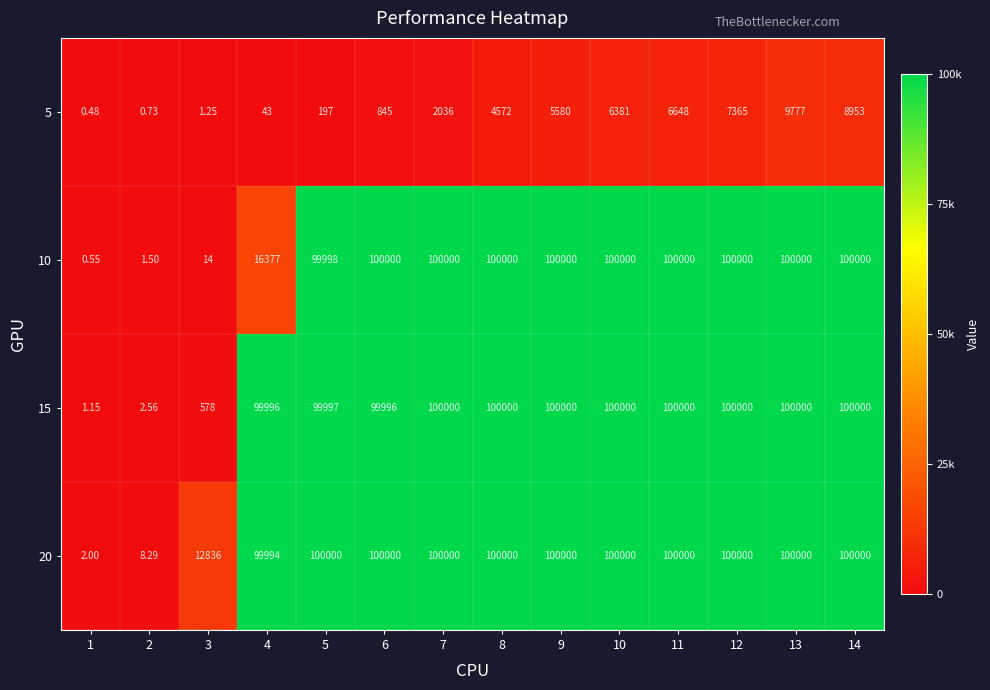

Is the value of 20 at 3 greater than the value of 10 at 8?

No